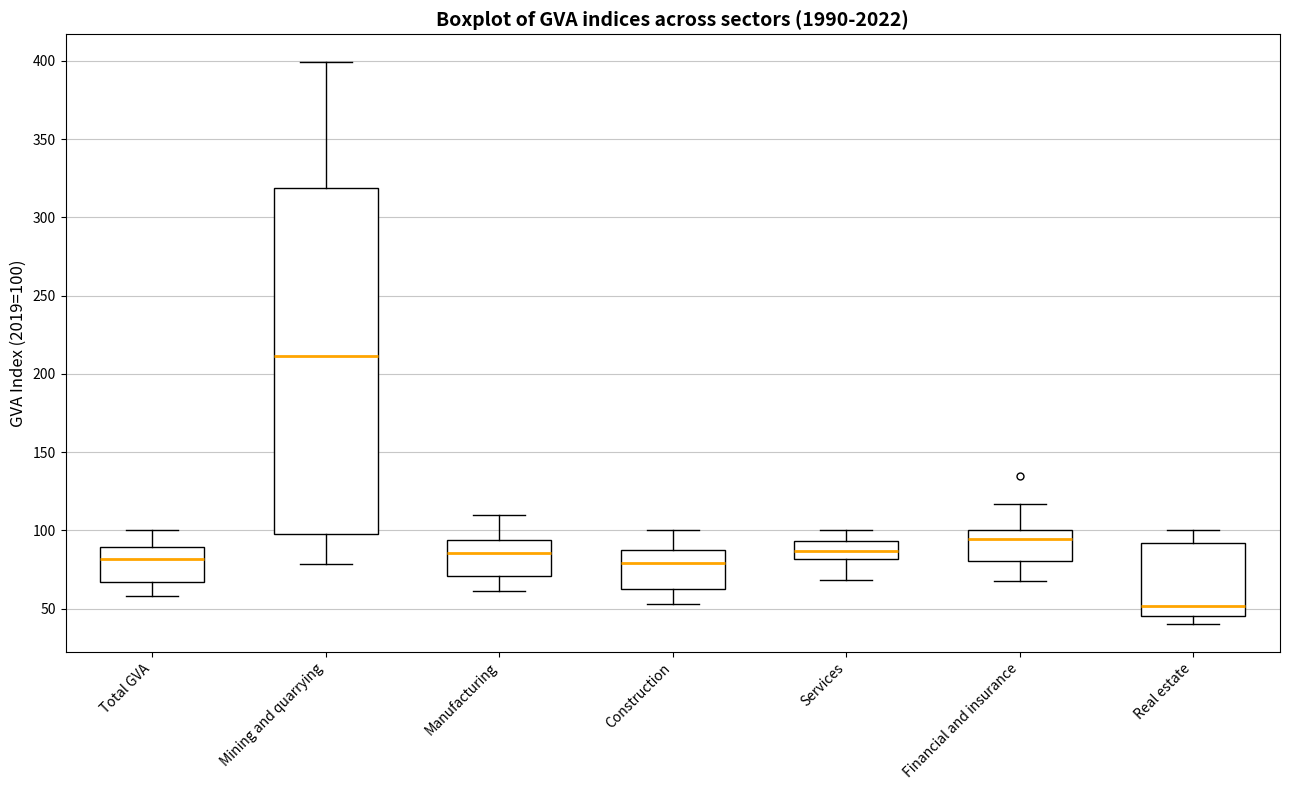

Which box's median line is the highest?

Mining and quarrying